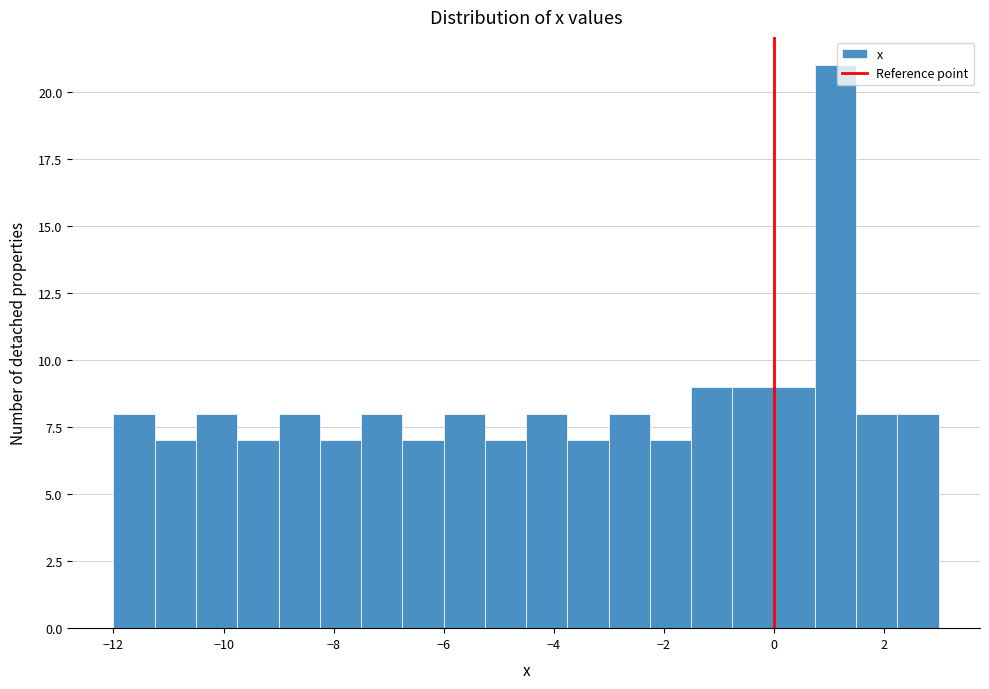

Read against the x-axis, roughly where is the centre of the tallest bar?

1.2